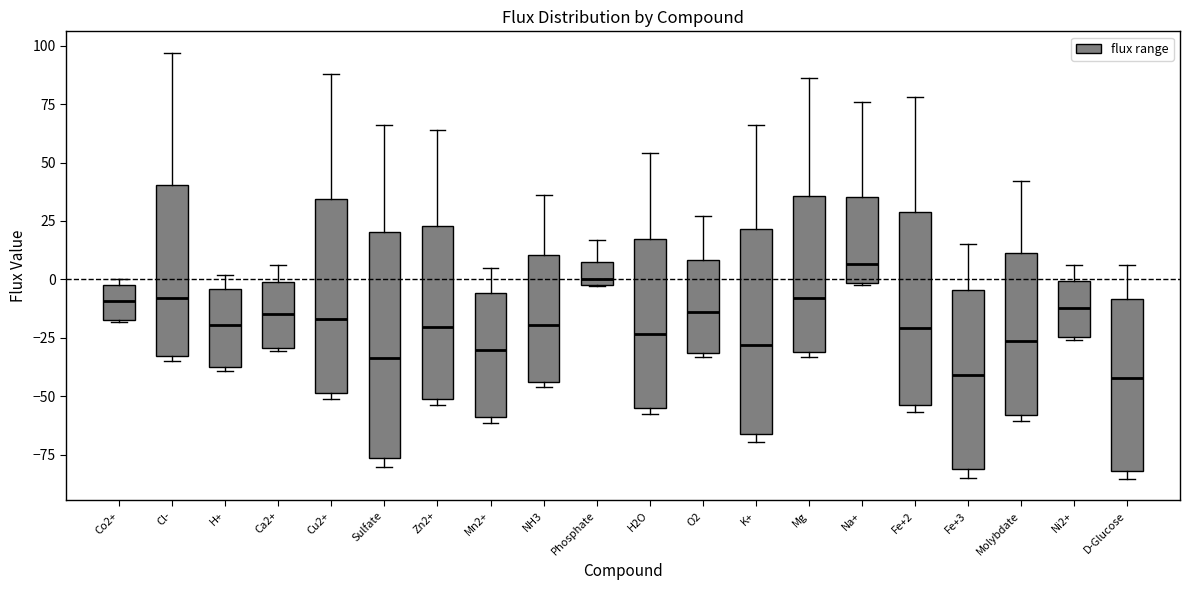

Reading left to right, transcribe this box plot: for each box, give where its median line is, the range the box spans, and where its two whiskers end, as read against the y-axis. The values are not printed on the chart, so give them approximately, as read against the axis.

Co2+: median -10, box -15 to 0, whiskers -20 to 0 (just above the box's upper edge)
Cl-: median -10, box -35 to 40, whiskers -35 (just below the box's lower edge) to 95
H+: median -20, box -35 to -5, whiskers -40 to 0
Ca2+: median -15, box -30 to 0, whiskers -30 to 5
Cu2+: median -15, box -50 to 35, whiskers -50 (just below the box's lower edge) to 90
Sulfate: median -35, box -75 to 20, whiskers -80 to 65
Zn2+: median -20, box -50 to 25, whiskers -55 to 65
Mn2+: median -30, box -60 to -5, whiskers -60 (just below the box's lower edge) to 5
NH3: median -20, box -45 to 10, whiskers -45 (just below the box's lower edge) to 35
Phosphate: median 0 (just above the box's lower edge), box 0 to 10, whiskers -5 to 15
H2O: median -25, box -55 to 20, whiskers -60 to 55
O2: median -15, box -30 to 10, whiskers -35 to 25
K+: median -30, box -65 to 20, whiskers -70 to 65
Mg: median -10, box -30 to 35, whiskers -35 to 85
Na+: median 5, box 0 to 35, whiskers 0 to 75
Fe+2: median -20, box -55 to 30, whiskers -55 (just below the box's lower edge) to 80
Fe+3: median -40, box -80 to -5, whiskers -85 to 15
Molybdate: median -25, box -60 to 10, whiskers -60 (just below the box's lower edge) to 40
Ni2+: median -10, box -25 to 0, whiskers -25 to 5
D-Glucose: median -40, box -80 to -10, whiskers -85 to 5